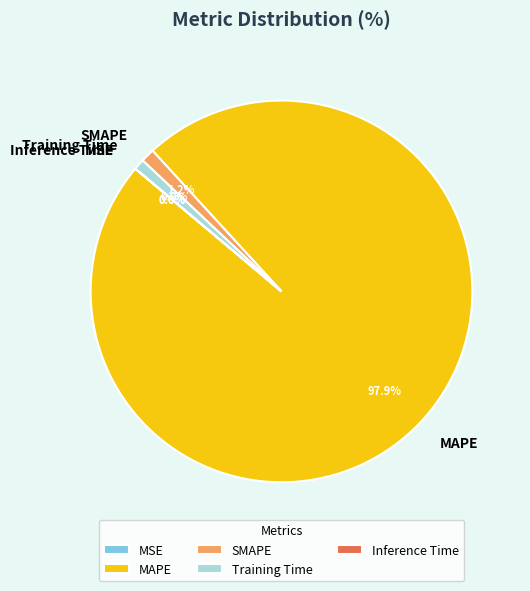

What is the ratio of the value at MAPE to the value at Training Time?

106.8